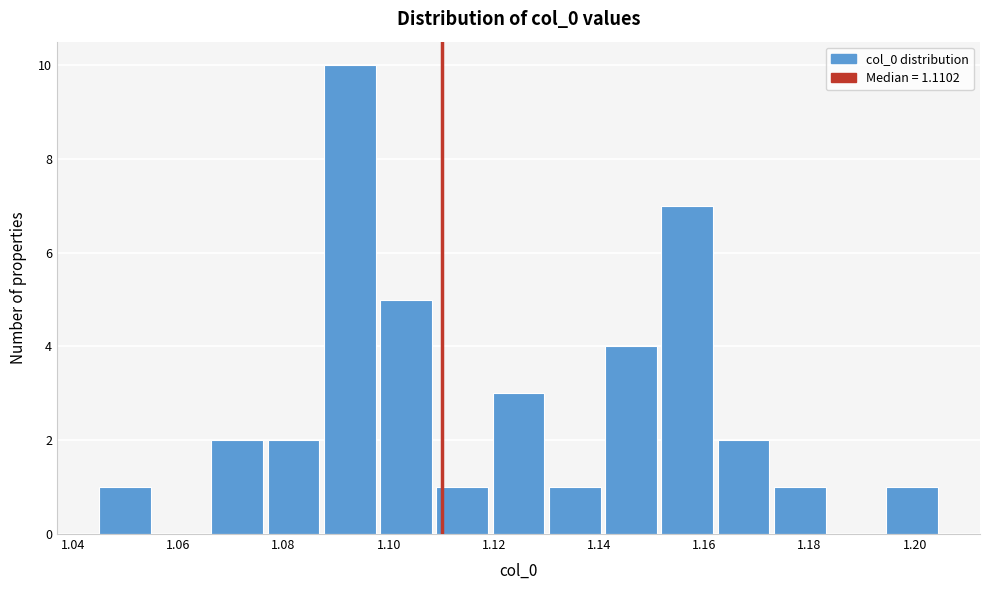

Reading left to right, transcribe this chart: for each bar, give the range it covers on the x-axis and its height. Neither the bar edges nor the heights are printed on the chart, so give them approximately, as read against the axes.

1.044 to 1.056: 1
1.056 to 1.066: 0
1.066 to 1.078: 2
1.078 to 1.088: 2
1.088 to 1.098: 10
1.098 to 1.110: 5
1.110 to 1.120: 1
1.120 to 1.130: 3
1.130 to 1.142: 1
1.142 to 1.152: 4
1.152 to 1.162: 7
1.162 to 1.174: 2
1.174 to 1.184: 1
1.184 to 1.194: 0
1.194 to 1.206: 1